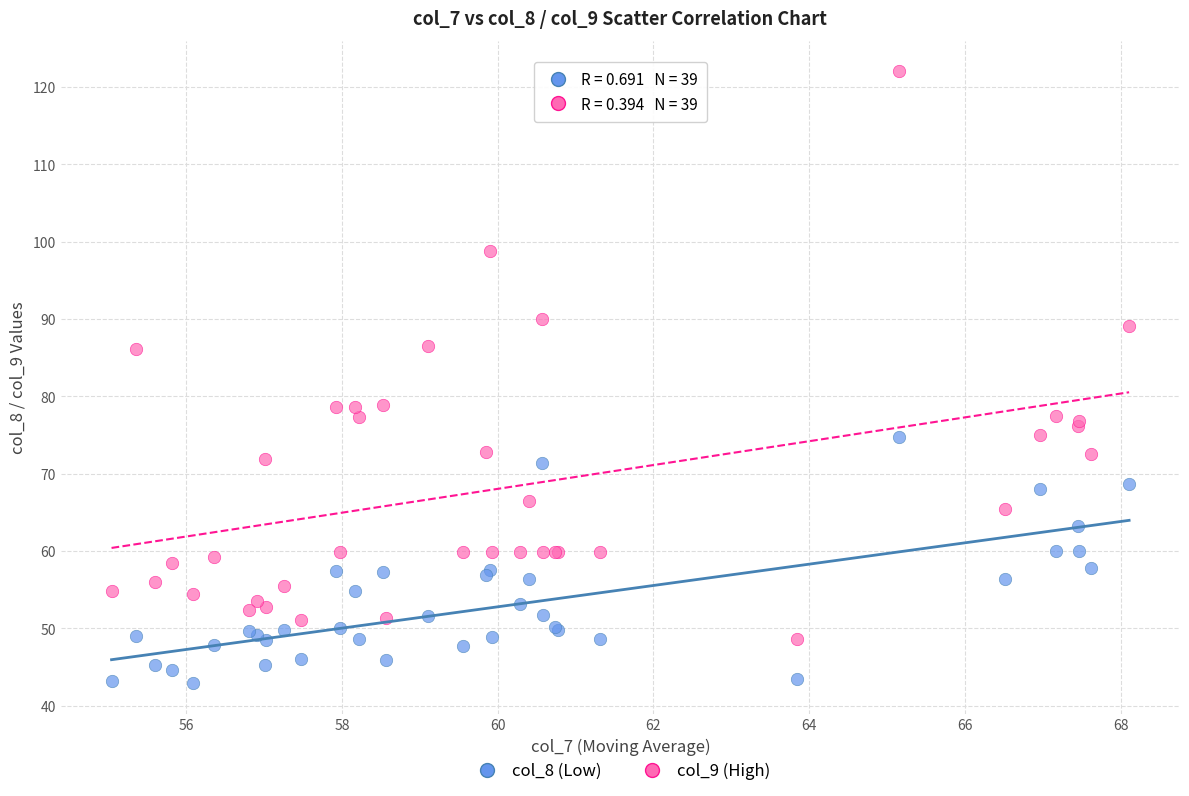

Which series reaches the maximum Y coordinate?

col_9 (High)